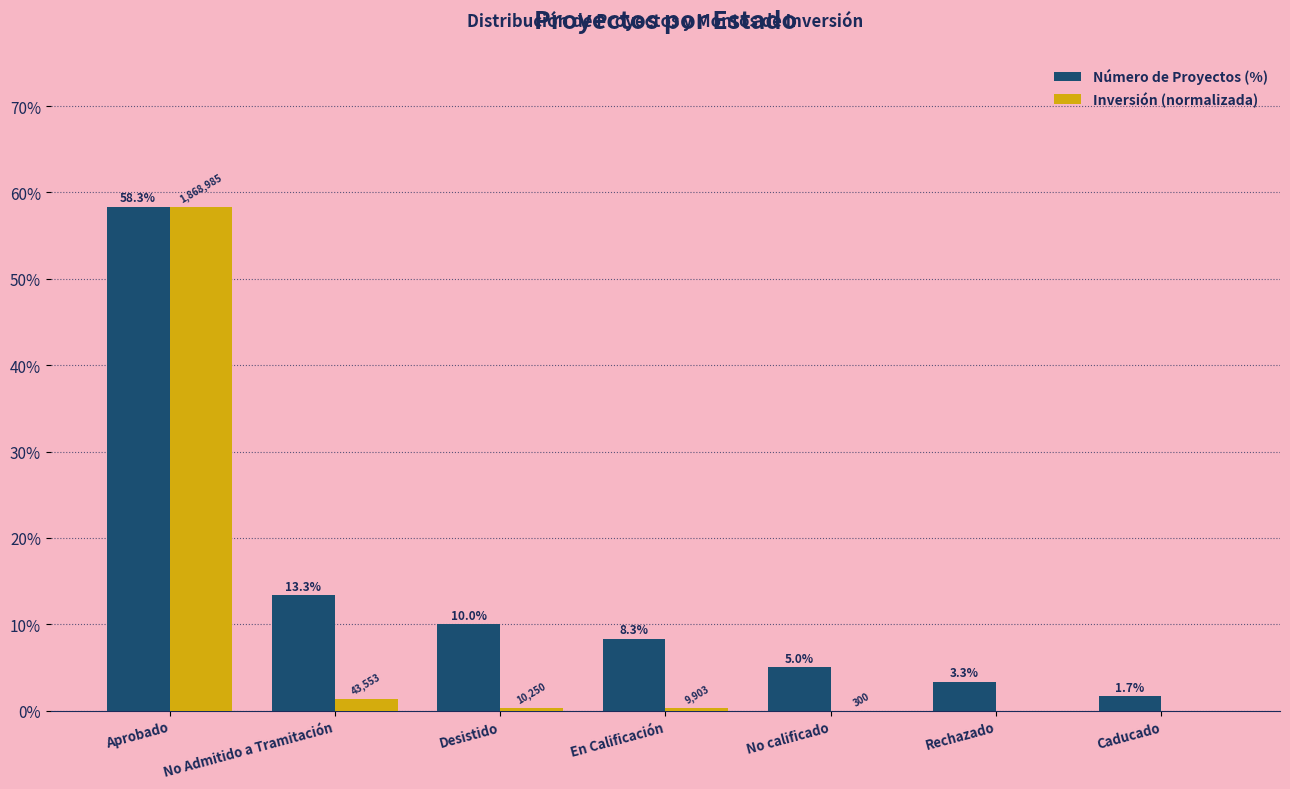

What is the sum of all Inversión (normalizada) values?

60.3